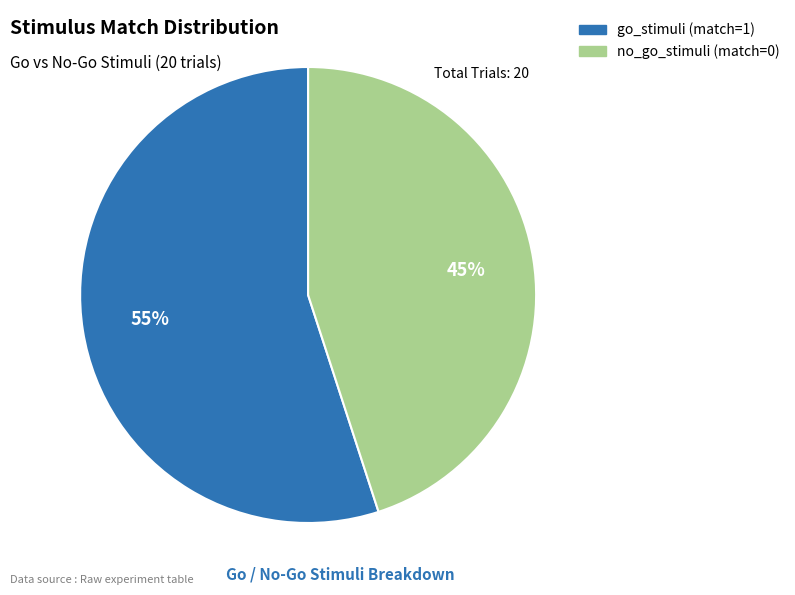

How many slices are in this pie chart?

2